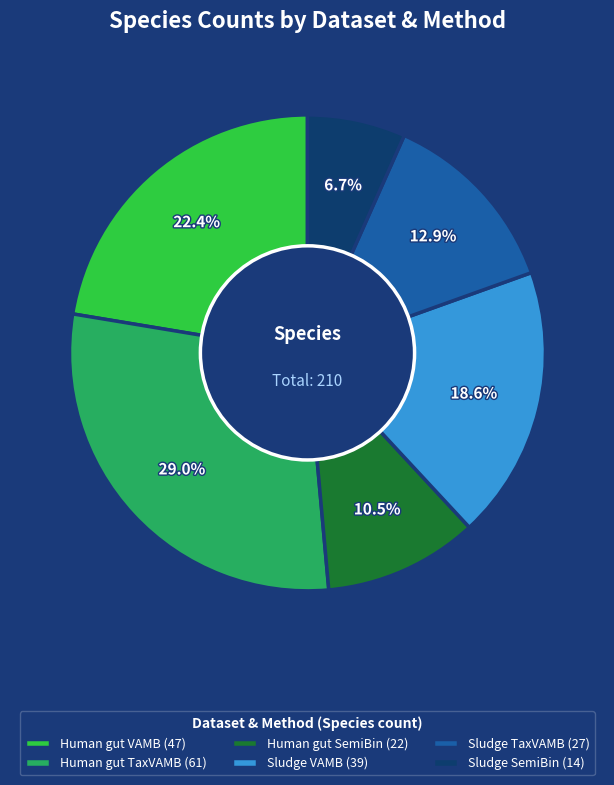

Approximately how many times larger is the value at Human gut TaxVAMB (61) compared to Human gut SemiBin (22)?

2.8